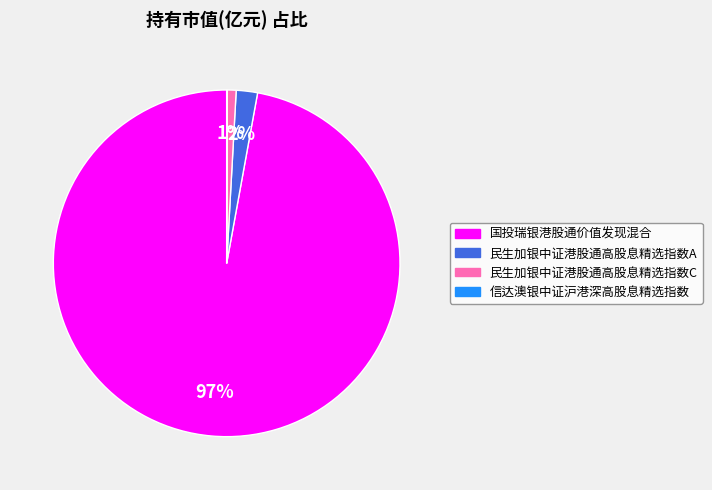

Is the sum of 国投瑞银港股通价值发现混合 and 民生加银中证港股通高股息精选指数A greater than half?

Yes